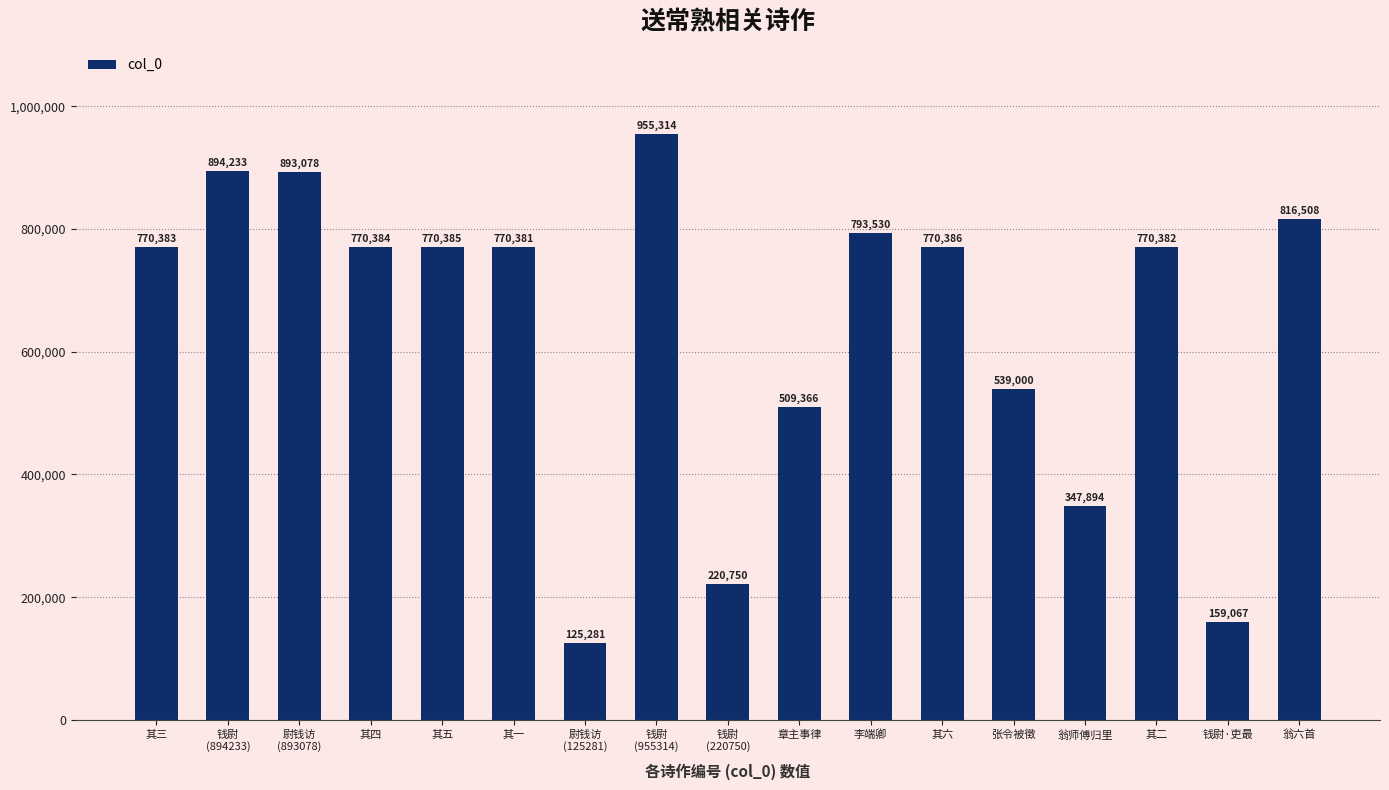

Between 尉钱访
(125281) and 其一, which is larger?

其一